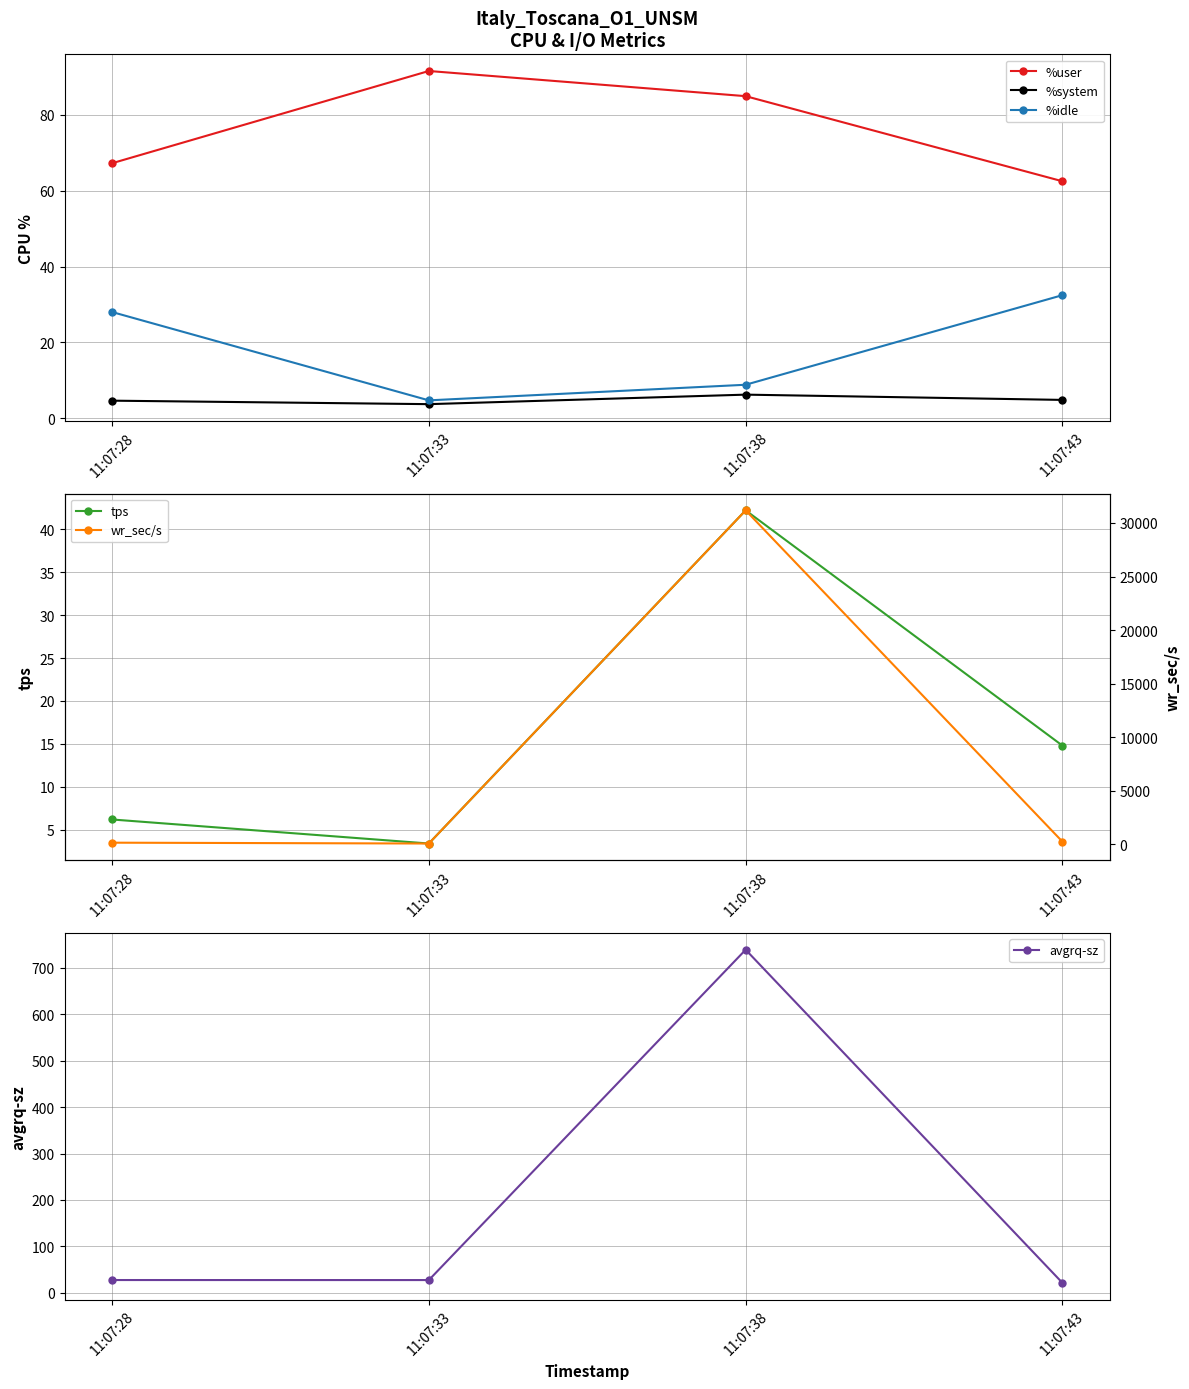

Rank the series by their maximum value, from highest to lowest.

wr_sec/s, avgrq-sz, %user, tps, %idle, %system